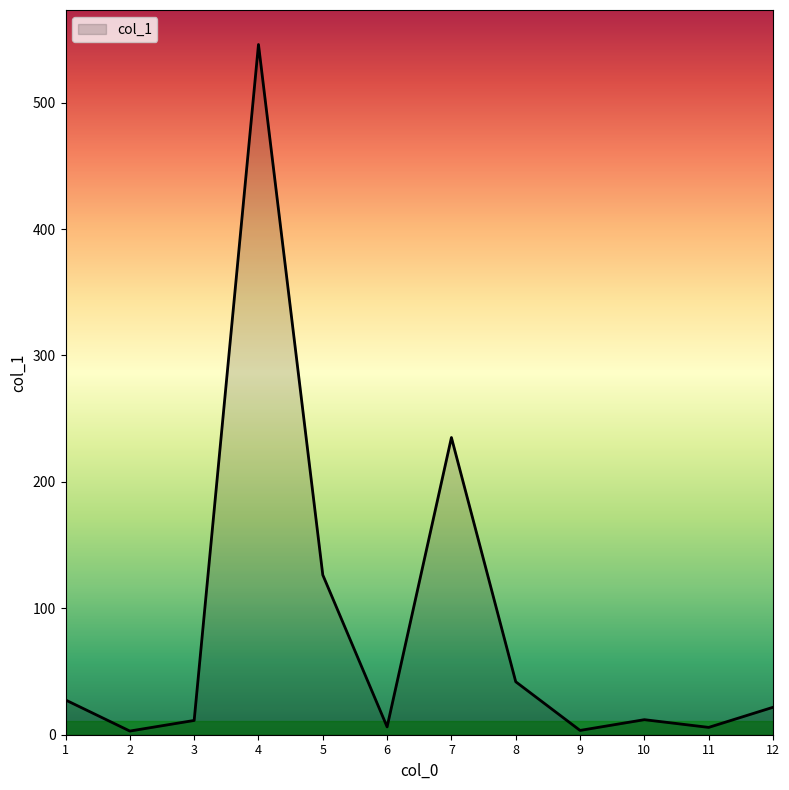

What is the sum of the values at 4 and 2?

548.9